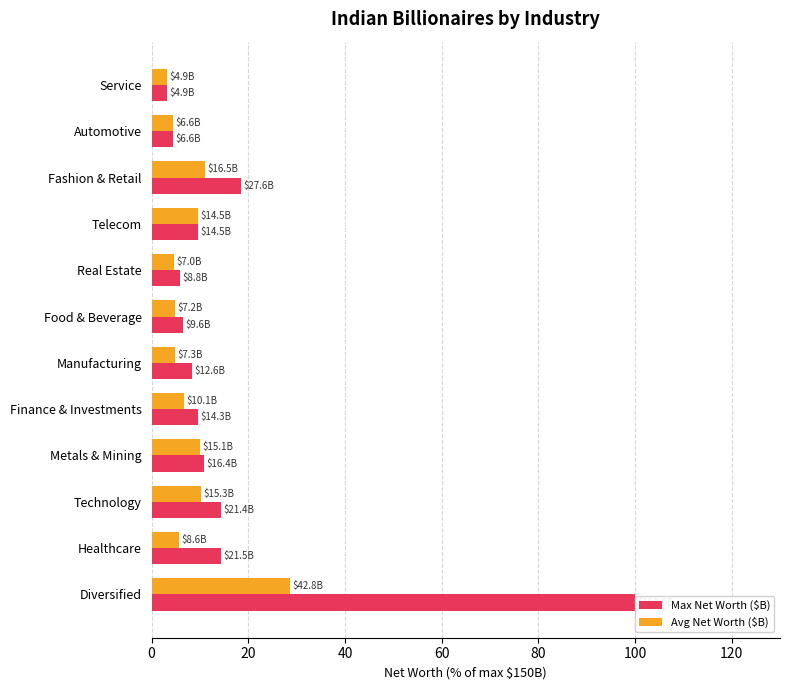

Which series has the largest total across all categories?

Max Net Worth ($B)